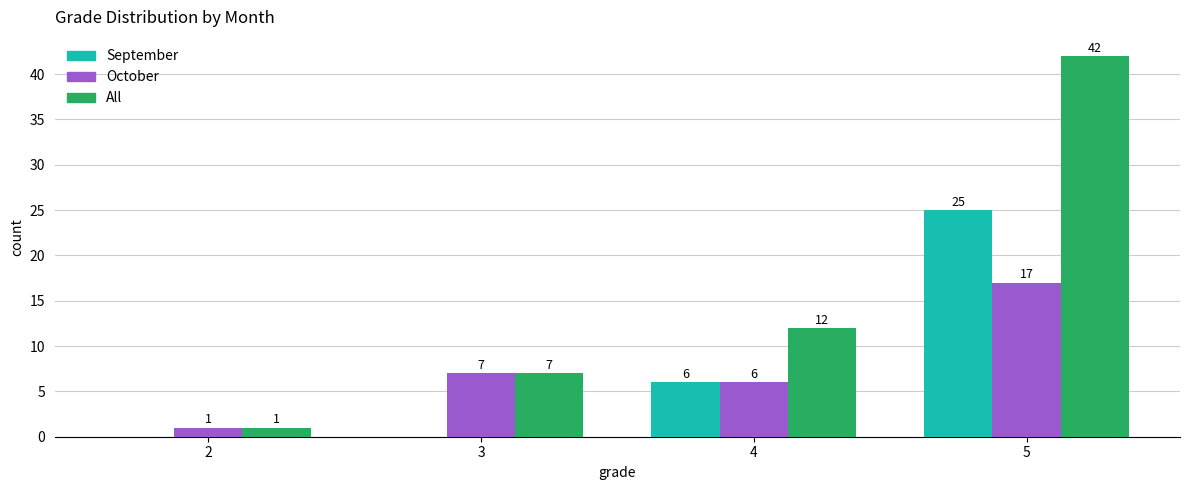

Reading left to right, extract all data points from this chart.

September: 2=0	3=0	4=6	5=25
October: 2=1	3=7	4=6	5=17
All: 2=1	3=7	4=12	5=42